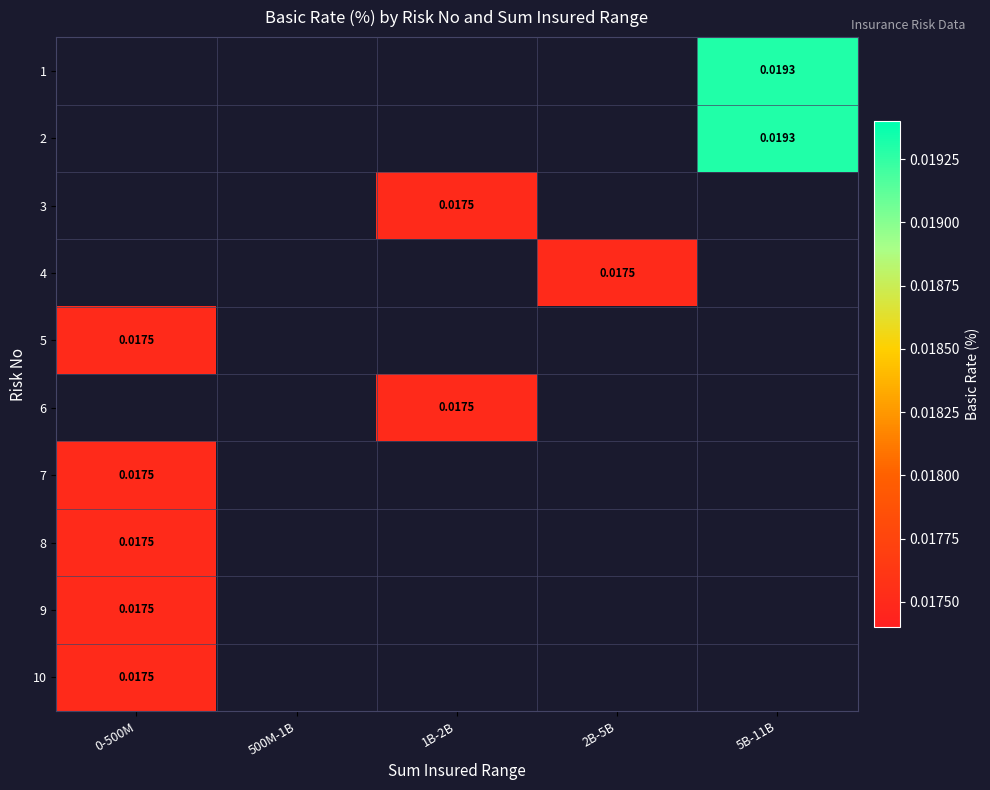

Where is 8 nearest to the value 0?

0-500M